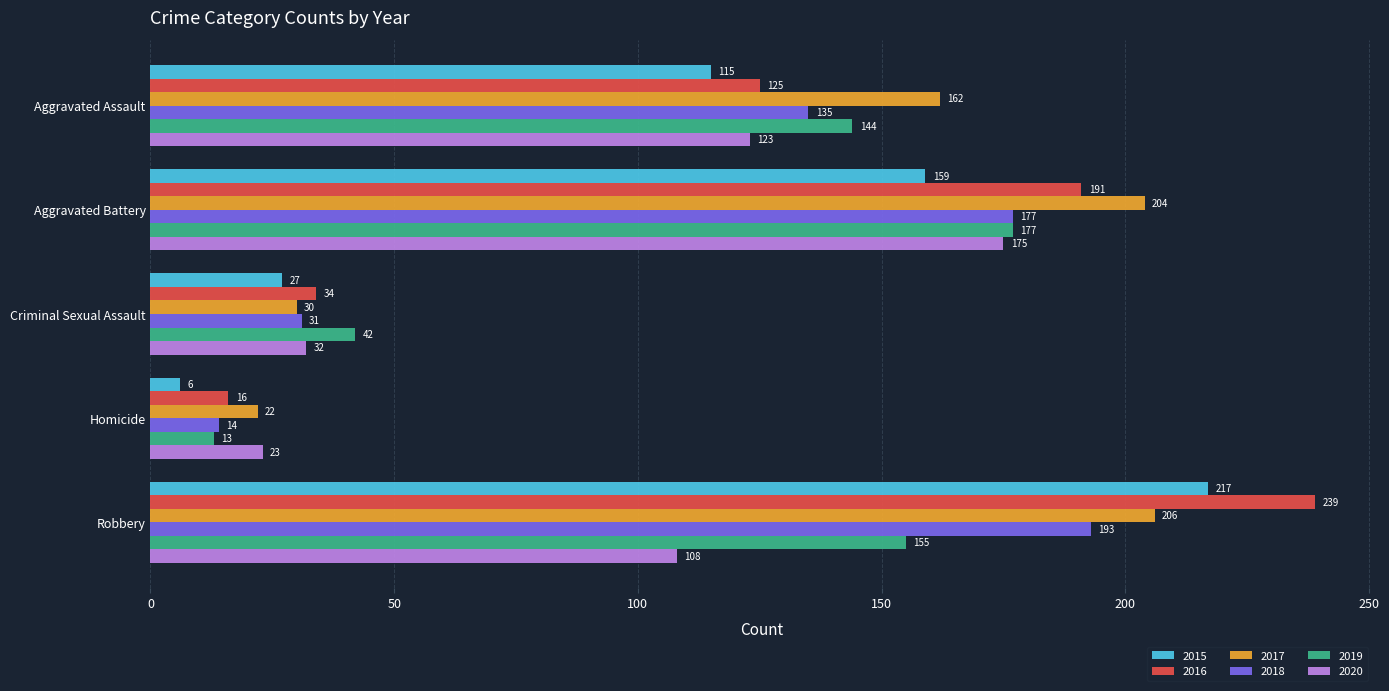

Which label corresponds to the largest value in the chart?

Robbery